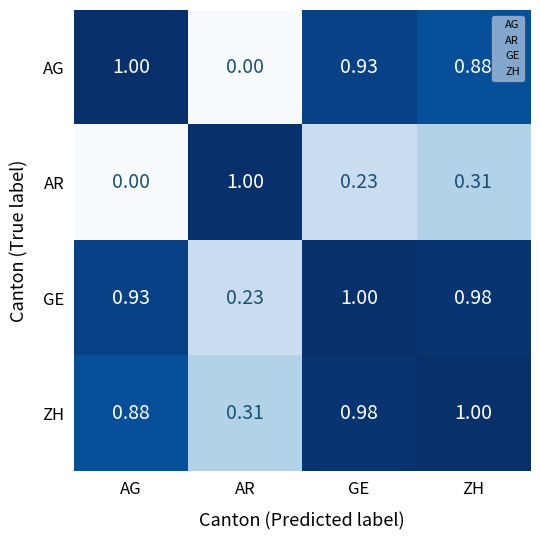

Which series changed the most between GE and ZH?

AR